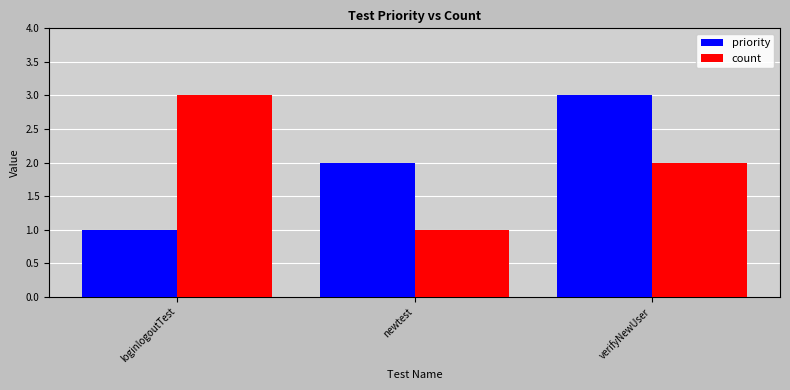

What is the sum of all priority values?

6